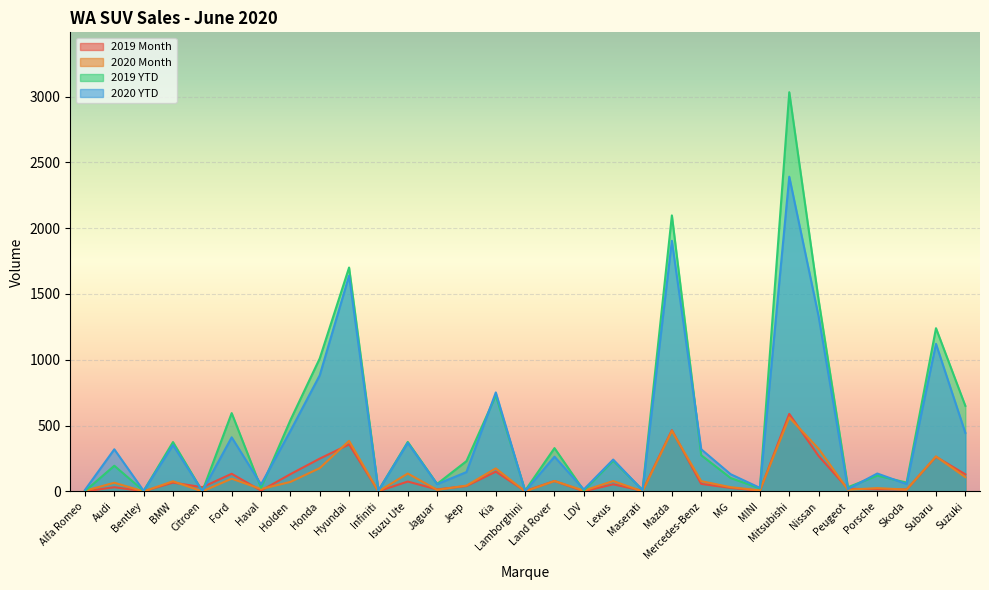

How many lines are shown in the chart?

4